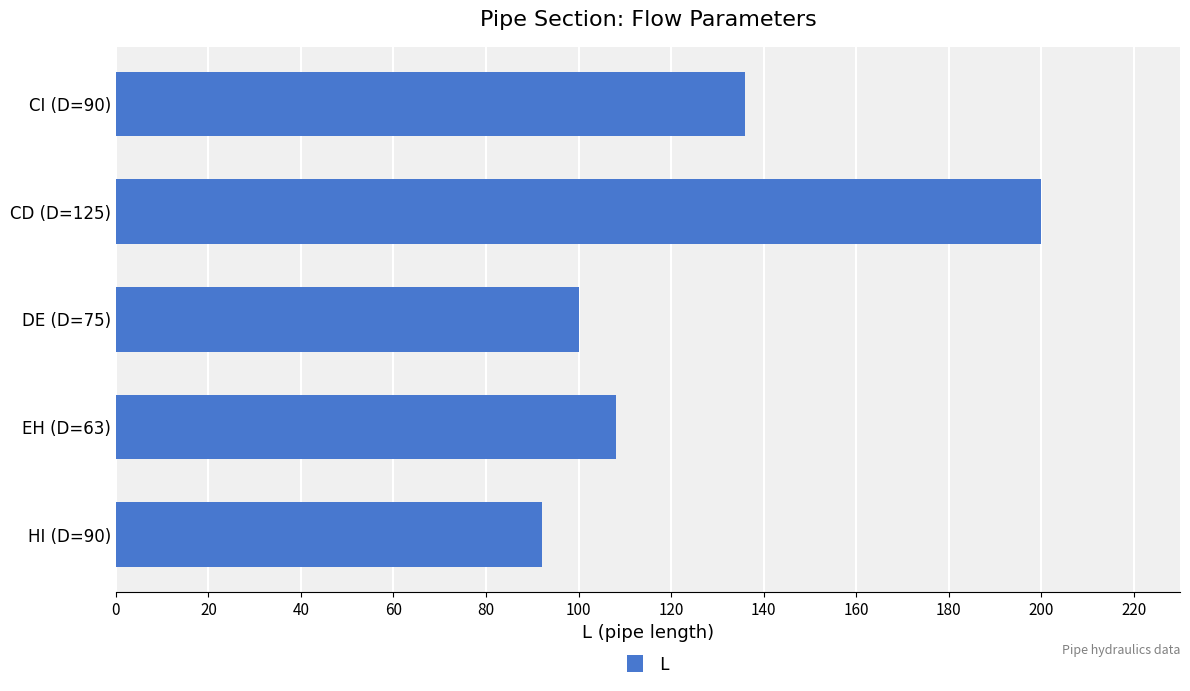

What is the ratio of the value at CD (D=125) to the value at CI (D=90)?

1.5